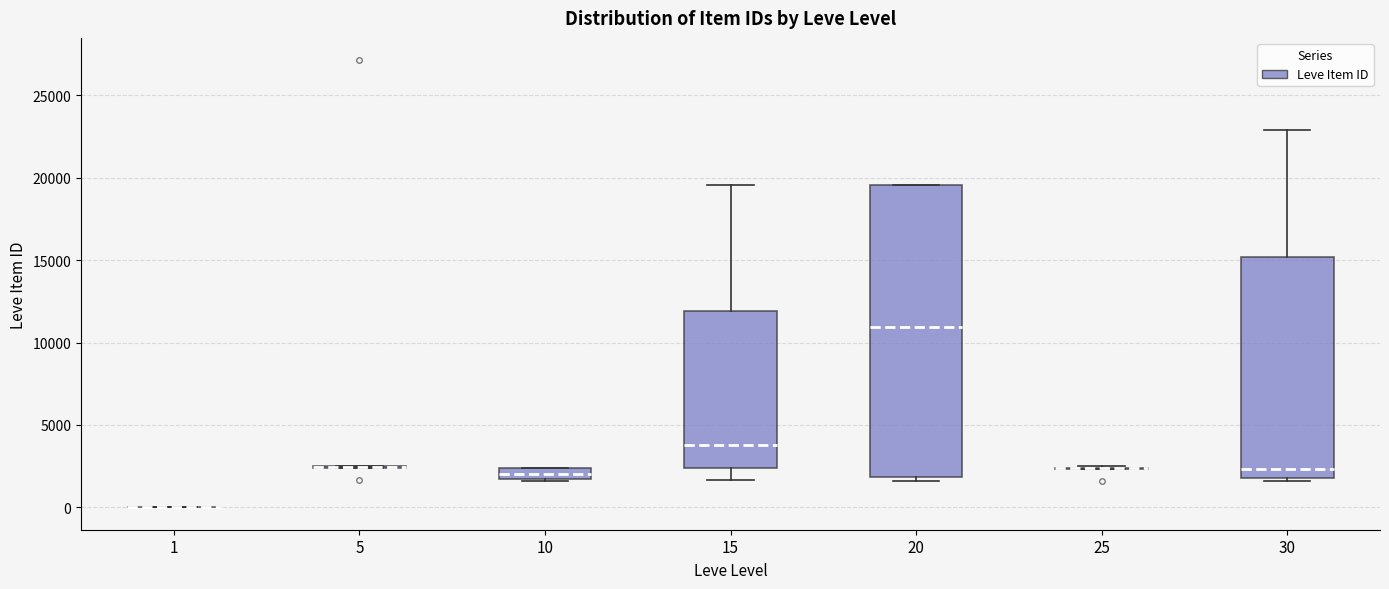

Comparing the boxes themselves (not the whiskers), which one is the tallest?

20